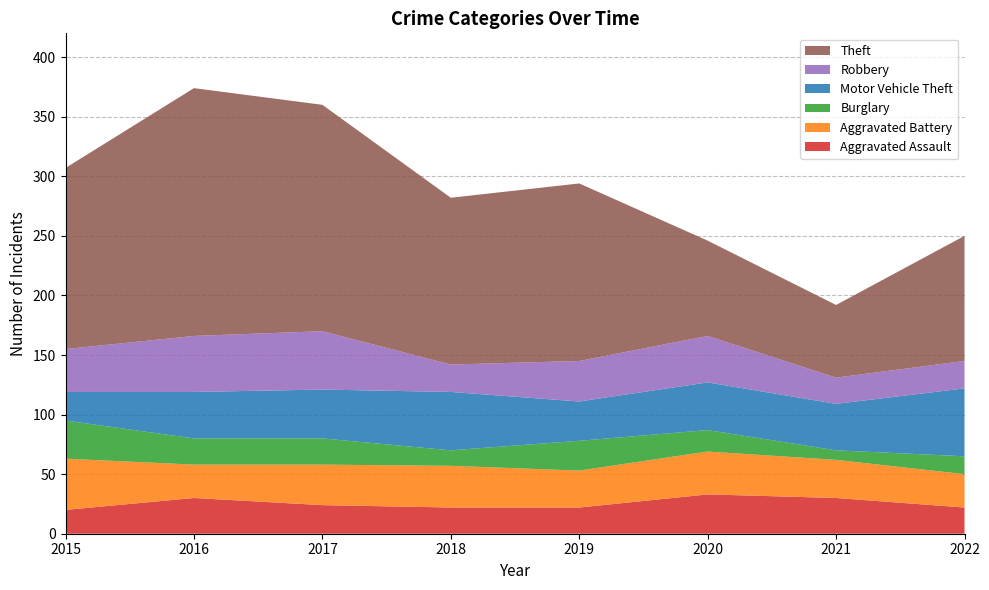

Reading left to right, extract all data points from this chart.

Aggravated Assault: 20	30	24	22	22	33	30	22
Aggravated Battery: 43	28	34	35	31	36	32	28
Burglary: 32	22	22	13	25	18	8	15
Motor Vehicle Theft: 24	39	41	49	33	40	39	57
Robbery: 36	47	49	23	34	39	22	23
Theft: 152	208	190	140	149	80	61	105